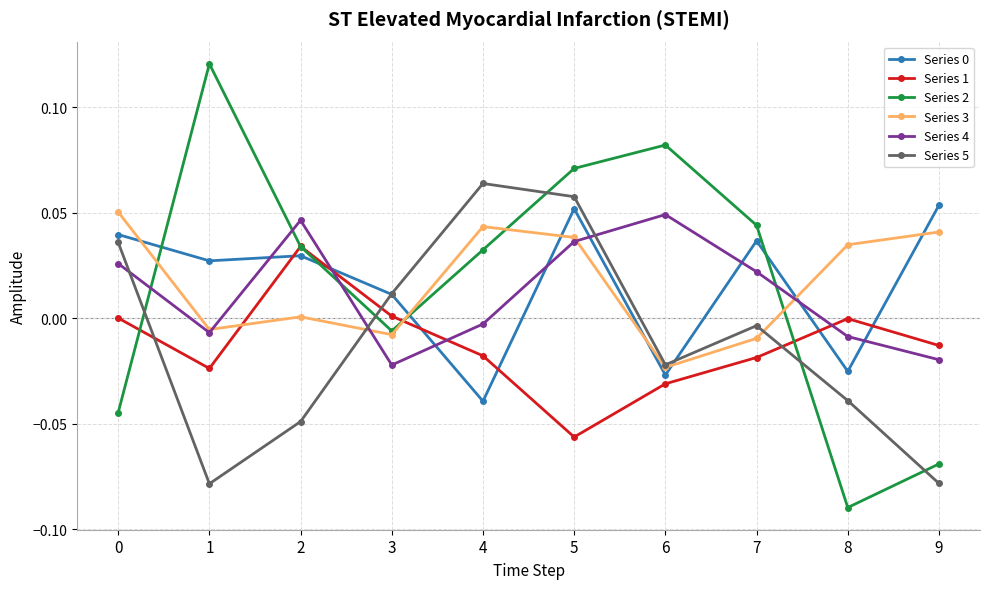

In Series 0, how many points are higher than both neighbors (excluding endpoints)?

3